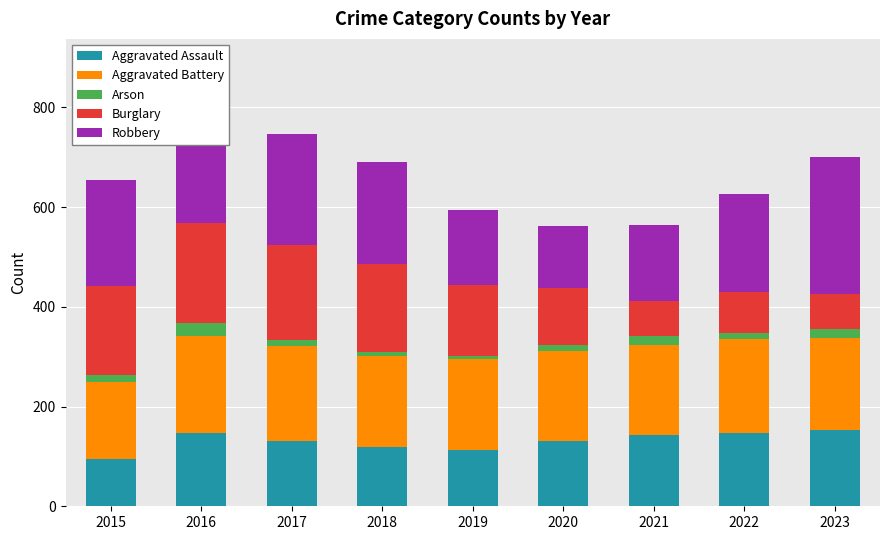

What is the total value across all series at 2023?

701